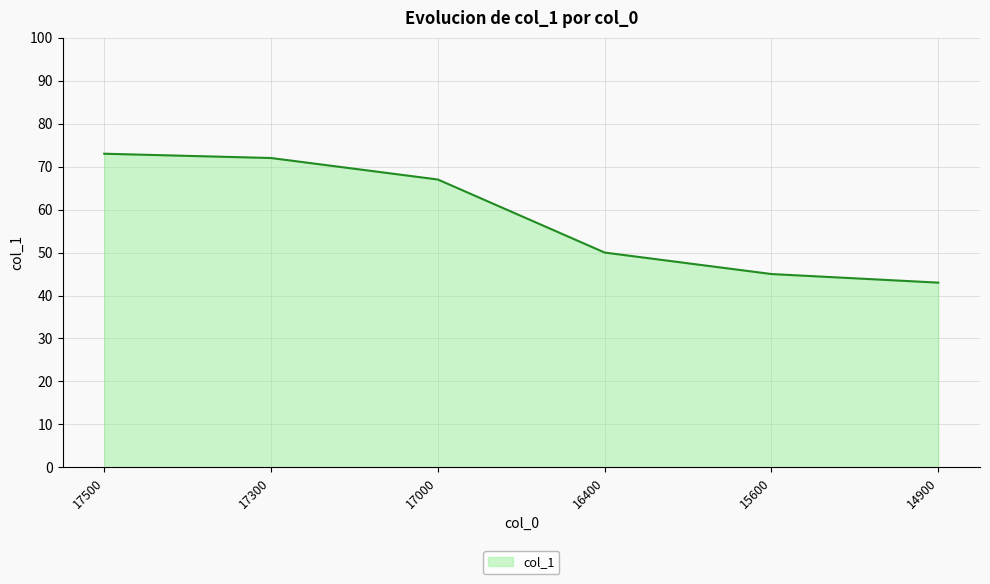

The chart shows a value of 12 at 16400. True or false?

False